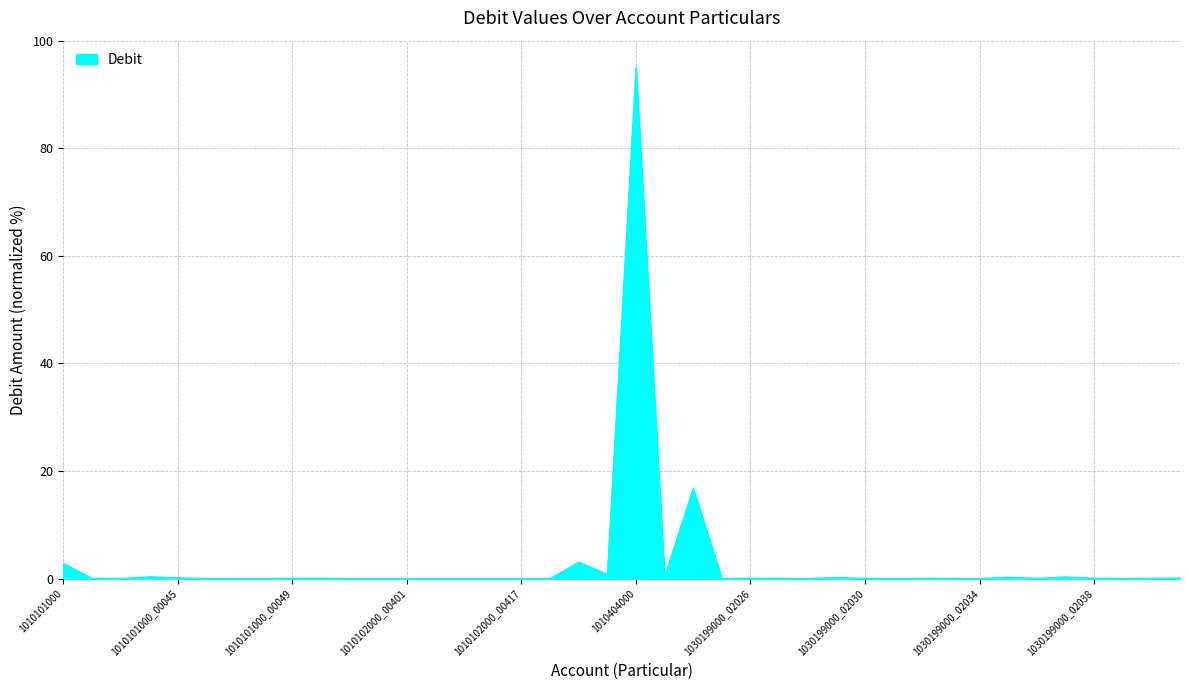

Does the chart display data point markers on the line(s)?

No